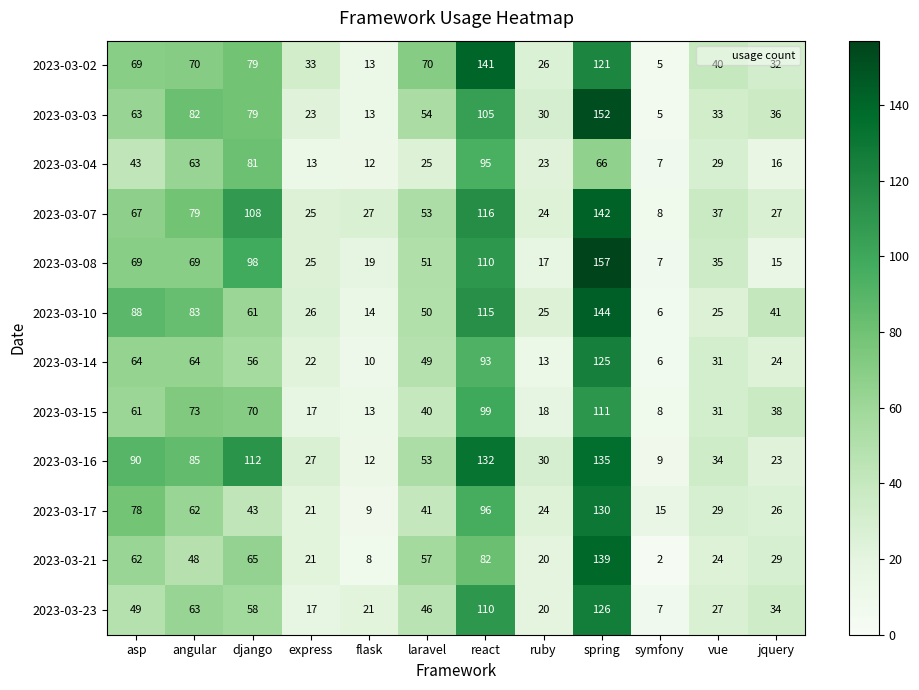

At which label does 2023-03-21 reach its peak?

spring